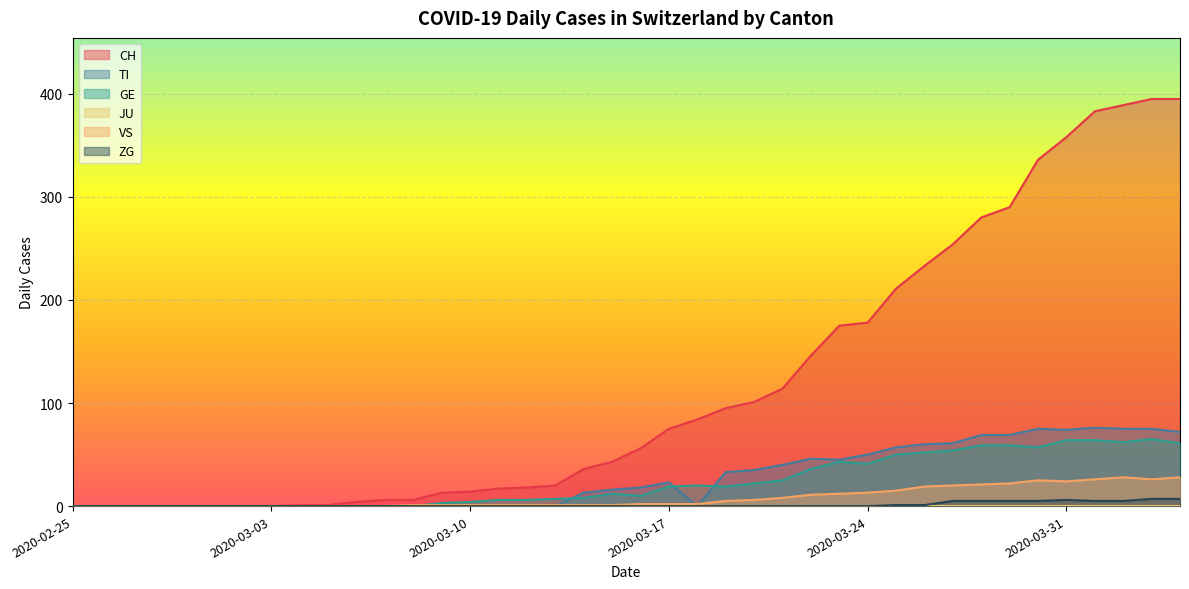

Which series has the largest total across all categories?

CH